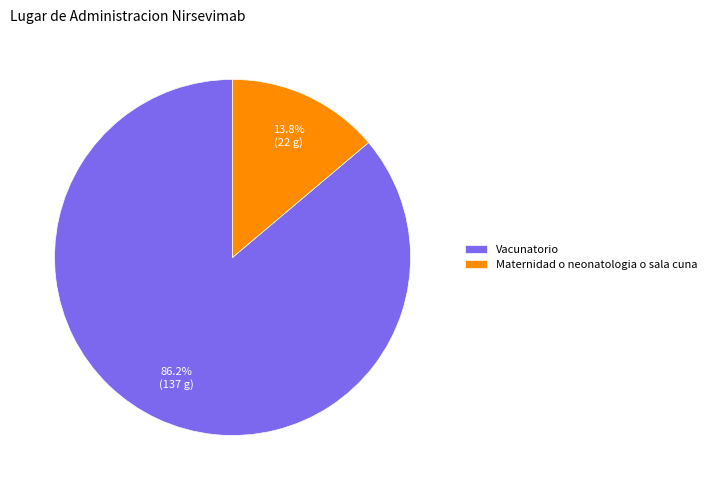

How much of the chart is everything except Maternidad o neonatologia o sala cuna?

86.2%